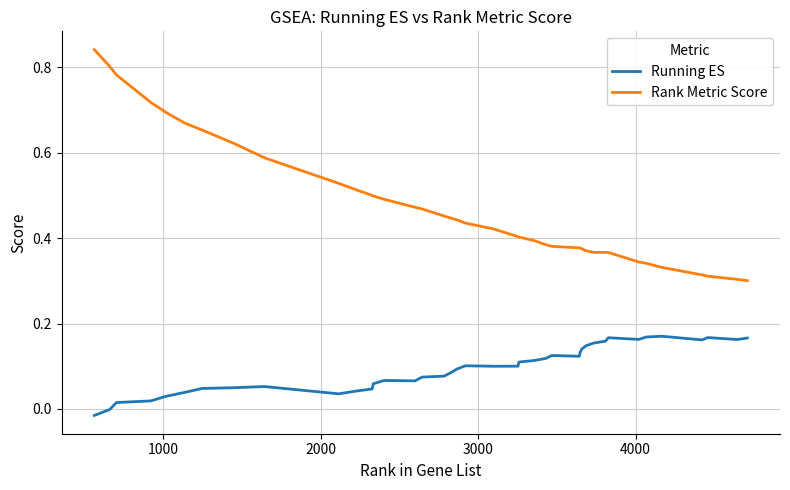

Rank the series by their average value, from lowest to highest.

Running ES, Rank Metric Score